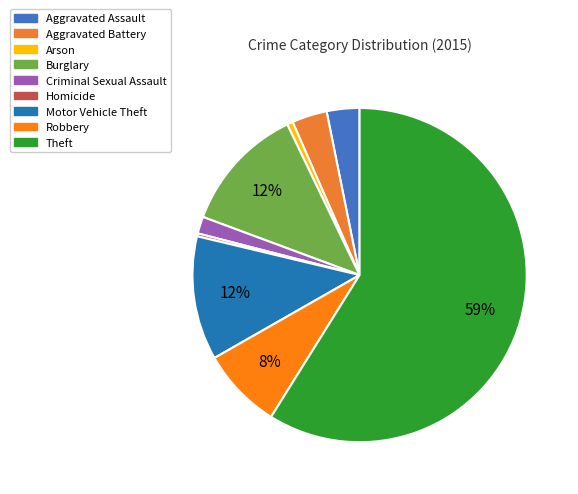

How many slices are in this pie chart?

9